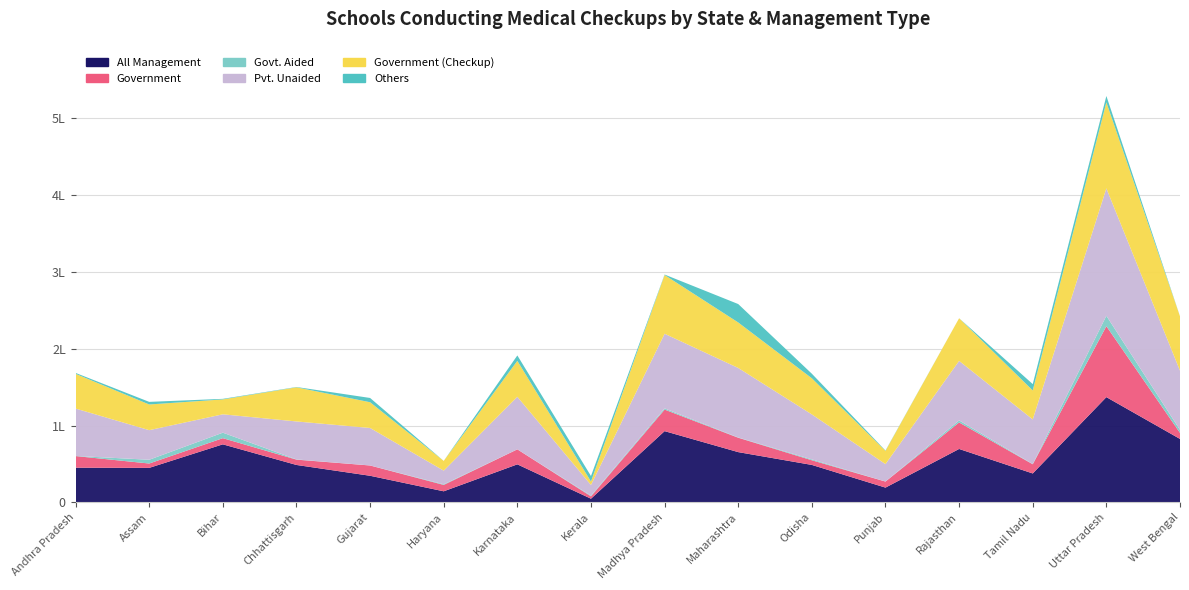

Reading left to right, transcribe all the data shown in this chart.

All Management: Andhra Pradesh=45167	Assam=44925	Bihar=75550	Chhattisgarh=48728	Gujarat=34651	Haryana=14443	Karnataka=49520	Kerala=4811	Madhya Pradesh=92741	Maharashtra=65431	Odisha=48767	Punjab=19245	Rajasthan=69538	Tamil Nadu=37658	Uttar Pradesh=137003	West Bengal=82579
Government: Andhra Pradesh=15127	Assam=5677	Bihar=8053	Chhattisgarh=6931	Gujarat=13387	Haryana=8315	Karnataka=19531	Kerala=3095	Madhya Pradesh=28047	Maharashtra=18723	Odisha=6062	Punjab=7886	Rajasthan=34497	Tamil Nadu=11969	Uttar Pradesh=92348	West Bengal=7887
Govt. Aided: Andhra Pradesh=184	Assam=4888	Bihar=7120	Chhattisgarh=259	Gujarat=3	Haryana=797	Karnataka=10	Kerala=850	Madhya Pradesh=1534	Maharashtra=333	Odisha=1142	Punjab=14	Rajasthan=2635	Tamil Nadu=244	Uttar Pradesh=13494	West Bengal=3857
Pvt. Unaided: Andhra Pradesh=61655	Assam=38521	Bihar=23914	Chhattisgarh=49431	Gujarat=48812	Haryana=17762	Karnataka=68395	Kerala=13931	Madhya Pradesh=97164	Maharashtra=90461	Odisha=58510	Punjab=22697	Rajasthan=77494	Tamil Nadu=58150	Uttar Pradesh=165852	West Bengal=77122
Government (Checkup): Andhra Pradesh=45159	Assam=33416	Bihar=19394	Chhattisgarh=44418	Gujarat=33490	Haryana=12673	Karnataka=46758	Kerala=4481	Madhya Pradesh=76421	Maharashtra=59206	Odisha=47034	Punjab=17216	Rajasthan=55508	Tamil Nadu=37658	Uttar Pradesh=111929	West Bengal=70651
Others: Andhra Pradesh=1202	Assam=3386	Bihar=724	Chhattisgarh=415	Gujarat=5562	Haryana=6	Karnataka=7029	Kerala=7178	Madhya Pradesh=615	Maharashtra=23964	Odisha=5920	Punjab=447	Rajasthan=0	Tamil Nadu=8279	Uttar Pradesh=8249	West Bengal=79